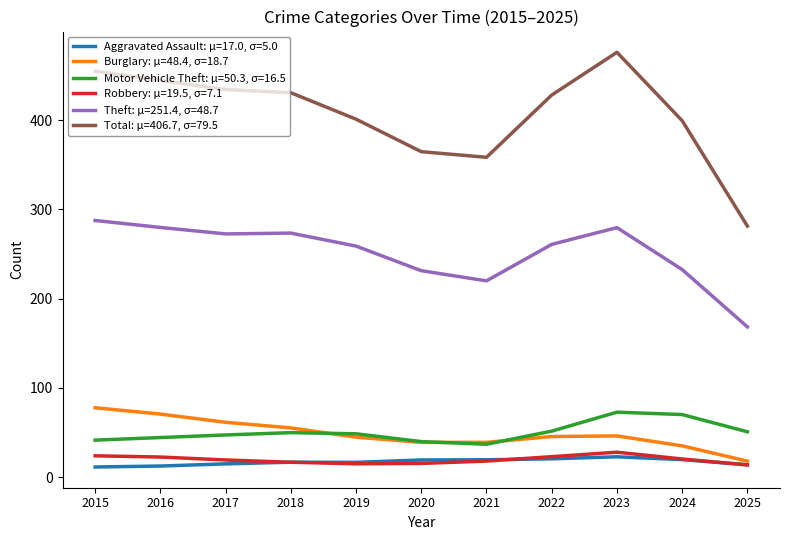

Which series has the largest range (max minus min)?

Total: μ=406.7, σ=79.5